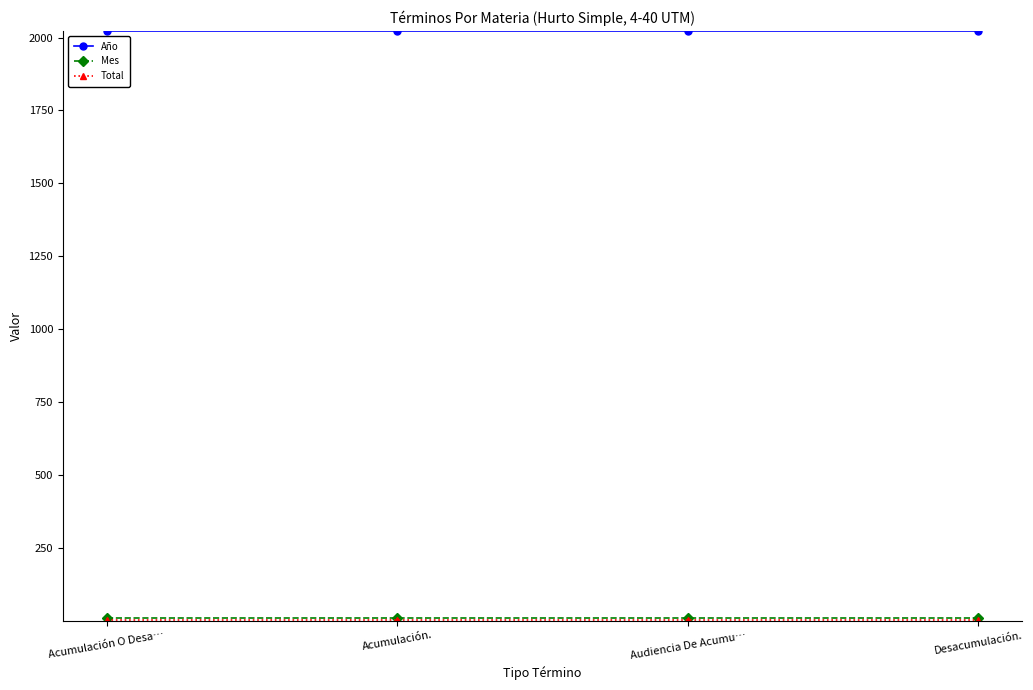

What is the label of the 4th point from the left?

Desacumulación.